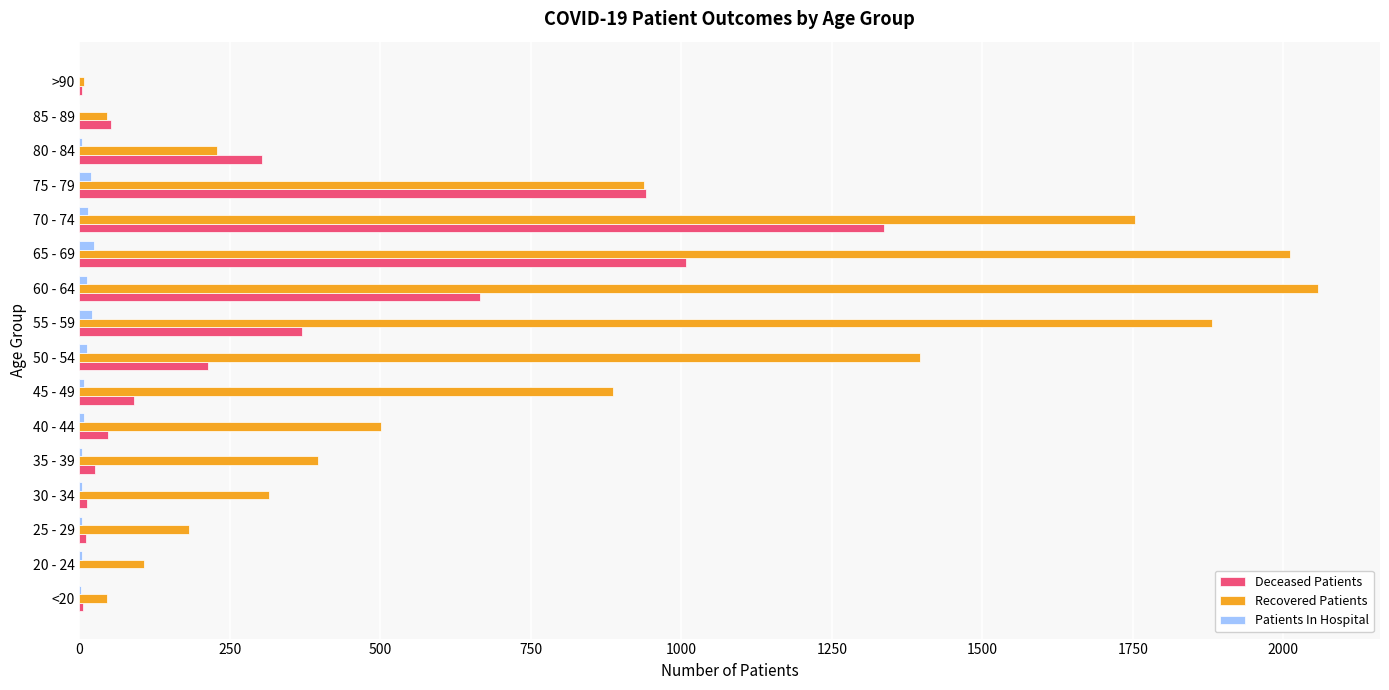

Count the number of data series in this chart.

3